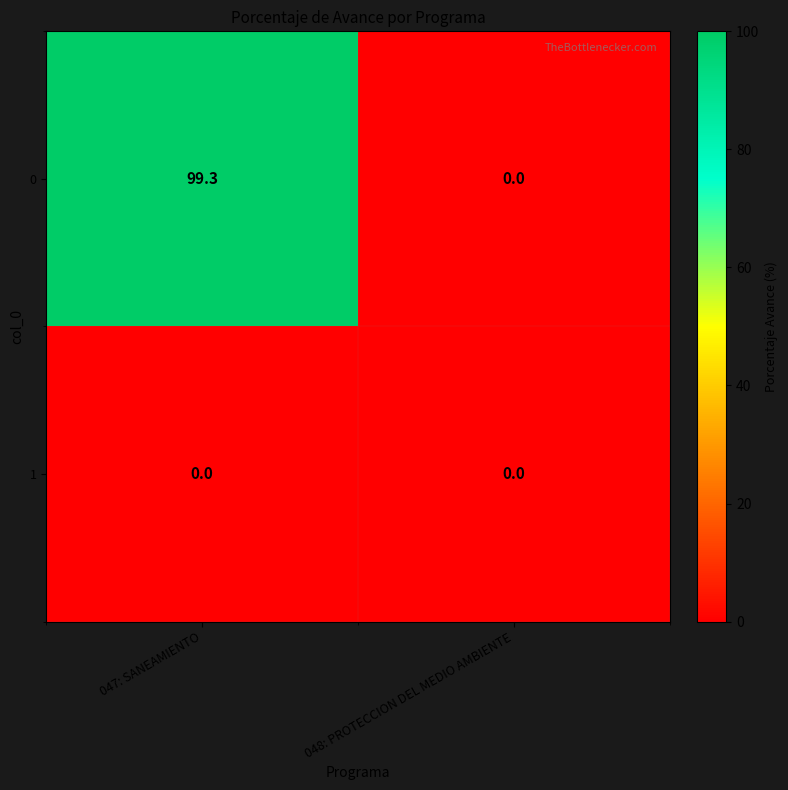

Where is 0 nearest to the value 49?

048: PROTECCION DEL MEDIO AMBIENTE